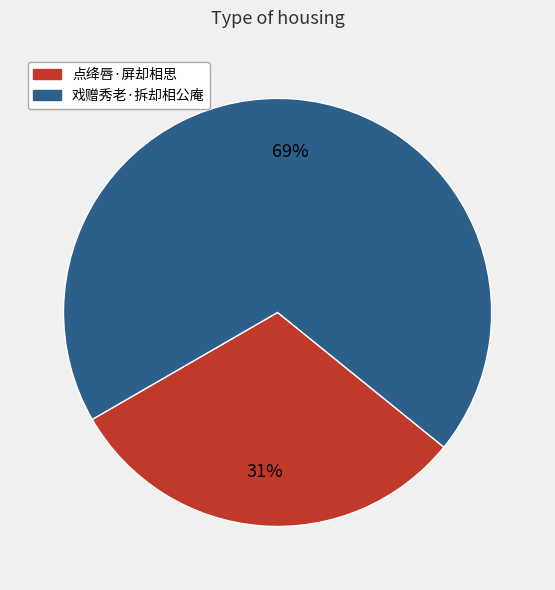

Is the sum of 戏赠秀老·拆却相公庵 and 点绛唇·屏却相思 greater than half?

Yes